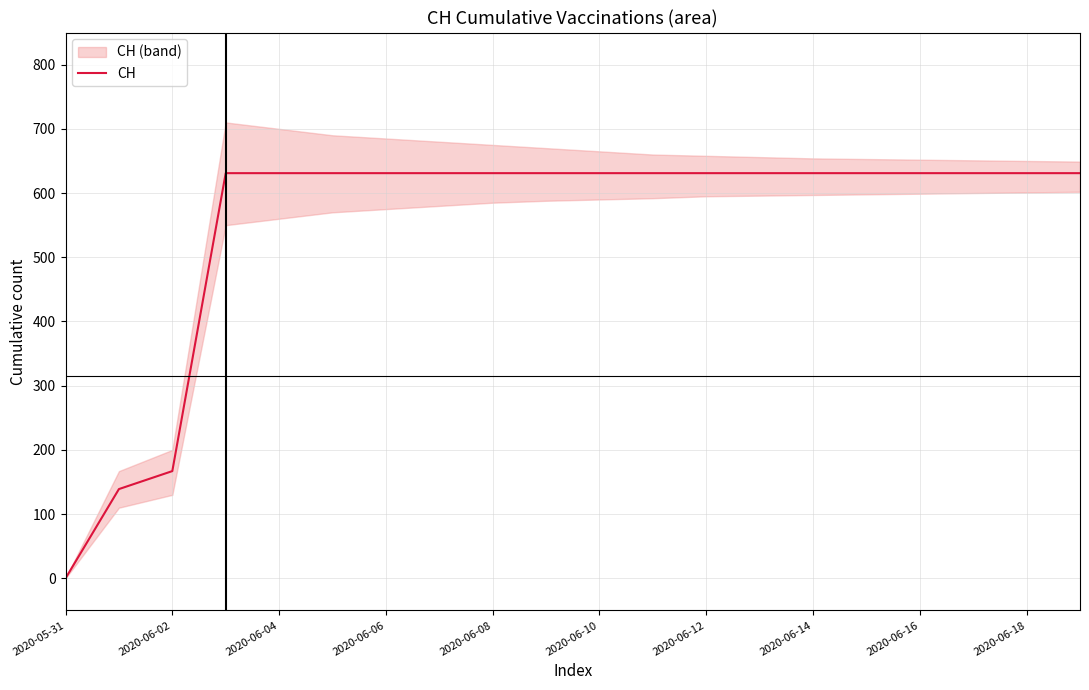

The chart shows a value of 631 at 2020-06-14. True or false?

True